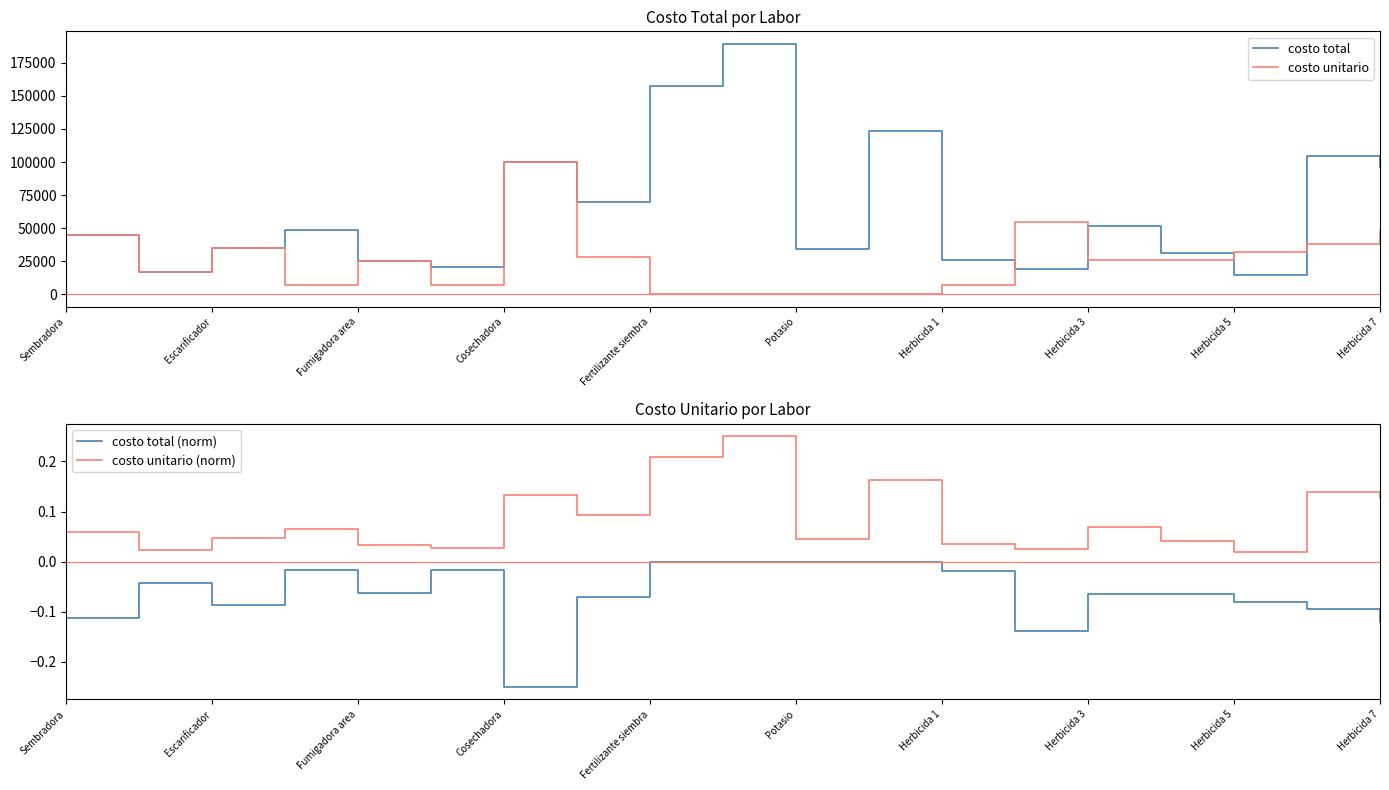

Reading left to right, what are all the values shown in this chart?

costo total: 45000.0	16900.0	35000.0	49000.0	25000.0	21000.0	100000.0	70000.0	157500.0	189200.0	34000.0	123500.0	26250.0	19250.0	52000.0	31200.0	14400.0	104500.0	96000.0
costo unitario: 45000.0	16900.0	35000.0	7000.0	25000.0	7000.0	100000.0	28000.0	630.0	440.0	425.0	95.0	7500.0	55000.0	26000.0	26000.0	32000.0	38000.0	48000.0
costo total (norm): -0.1	-0.0	-0.1	-0.0	-0.1	-0.0	-0.2	-0.1	-0.0	-0.0	-0.0	-0.0	-0.0	-0.1	-0.1	-0.1	-0.1	-0.1	-0.1
costo unitario (norm): 0.1	0.0	0.0	0.1	0.0	0.0	0.1	0.1	0.2	0.2	0.0	0.2	0.0	0.0	0.1	0.0	0.0	0.1	0.1